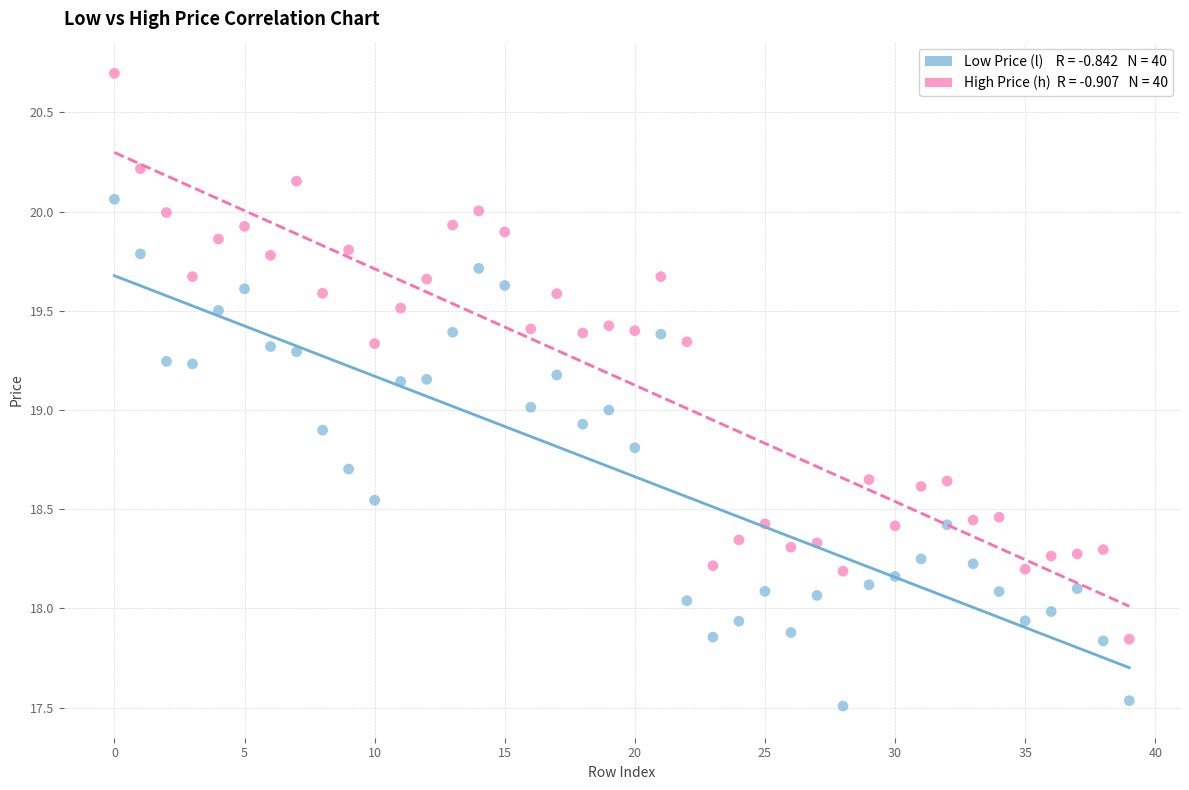

Across all data points, what is the range of Y values (max minus min)?

3.2